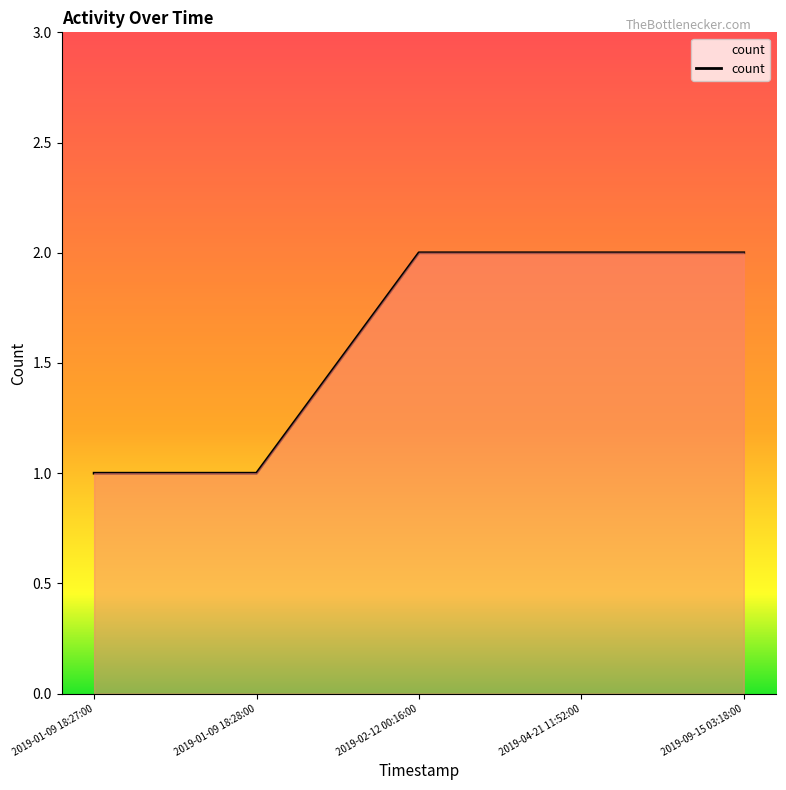

The chart shows a value of 2 at 2019-02-12 00:16:00. True or false?

True